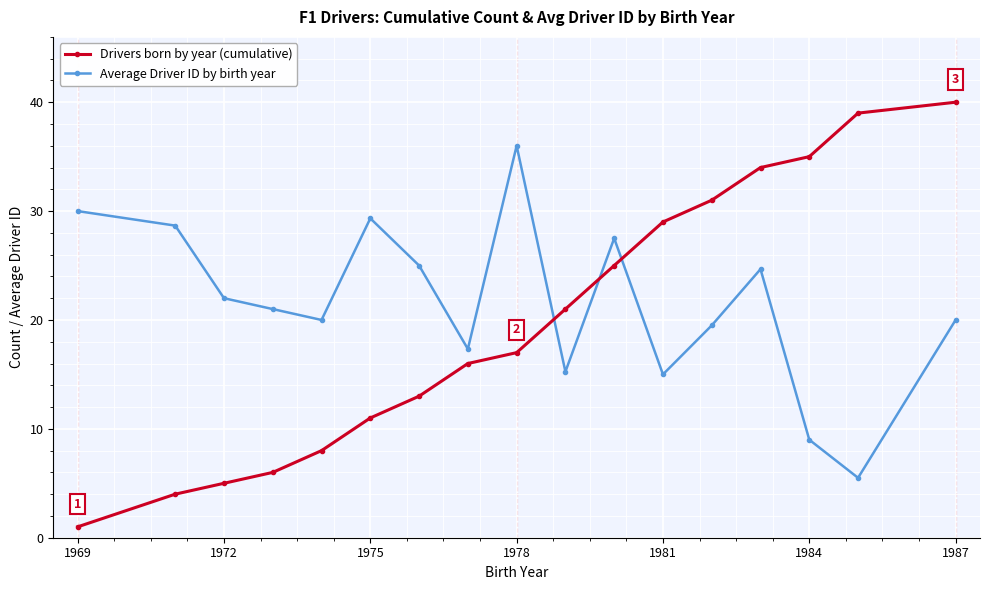

What is the average value of the Drivers born by year (cumulative) series?

19.7